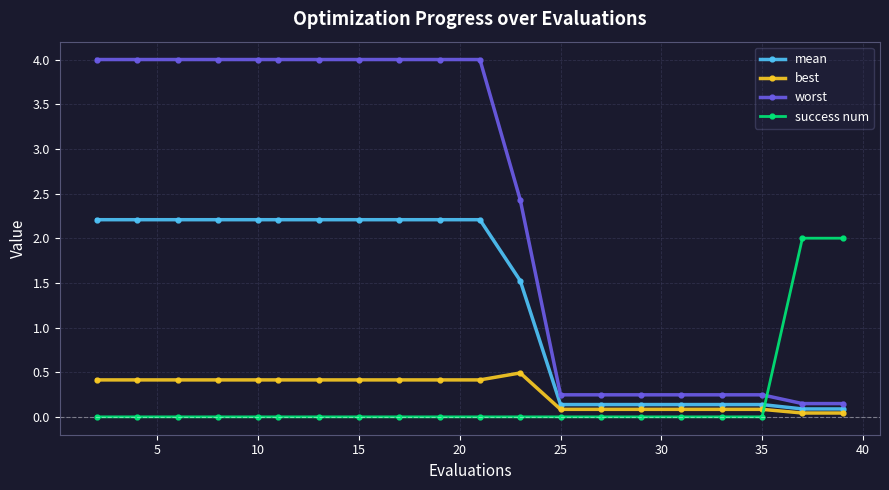

What is the difference between the maximum and minimum values in the best series?

0.4